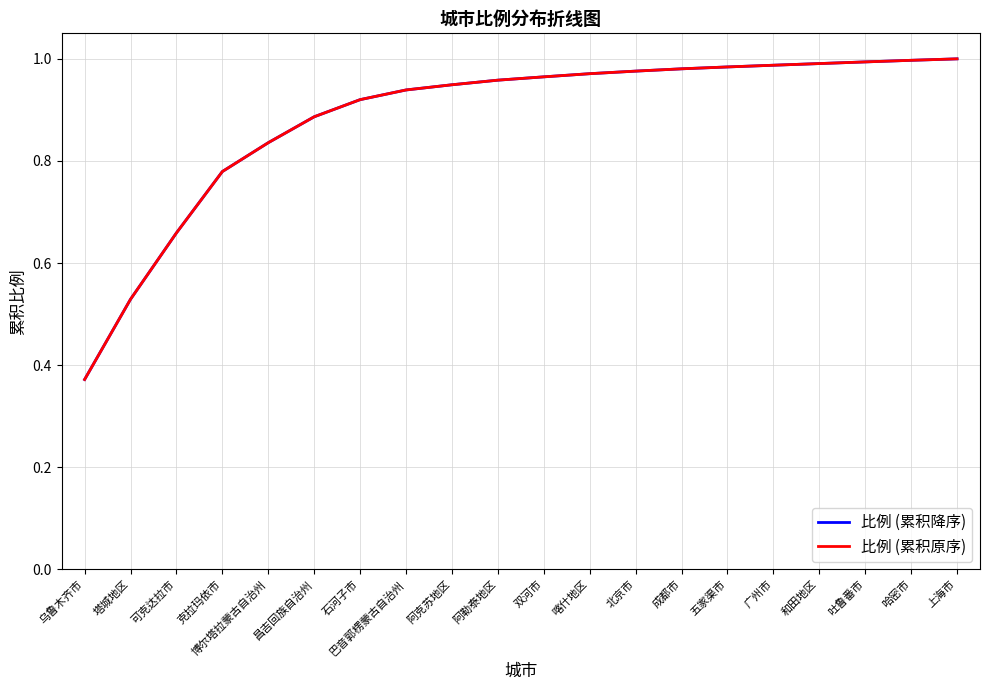

Is this an area chart (filled region under the line)?

No